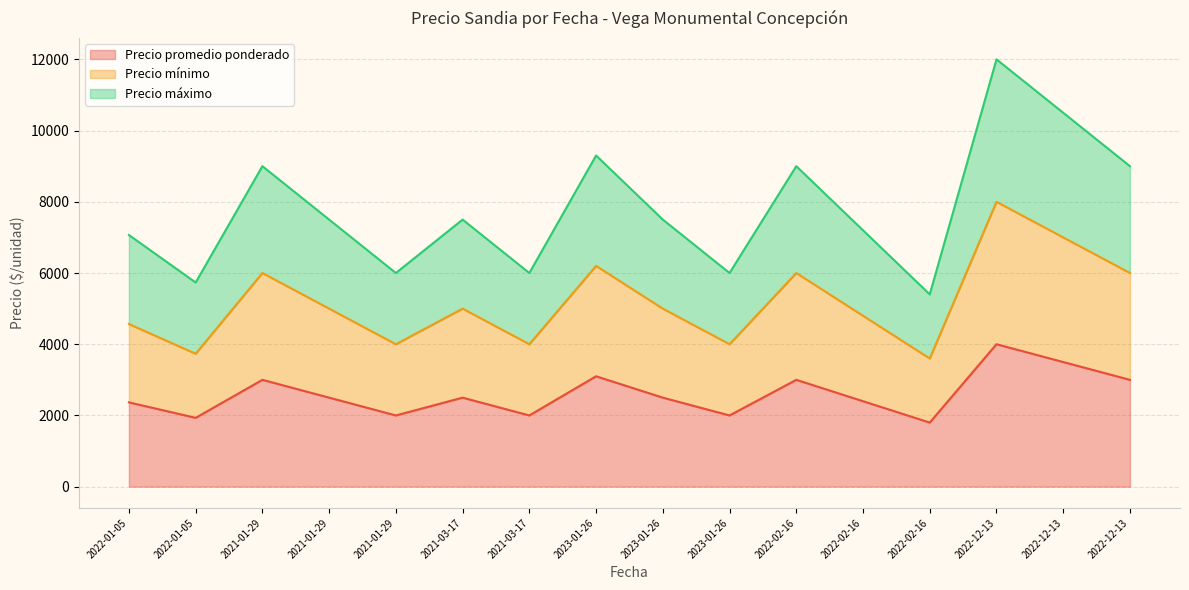

How many distinct data groups are displayed?

3